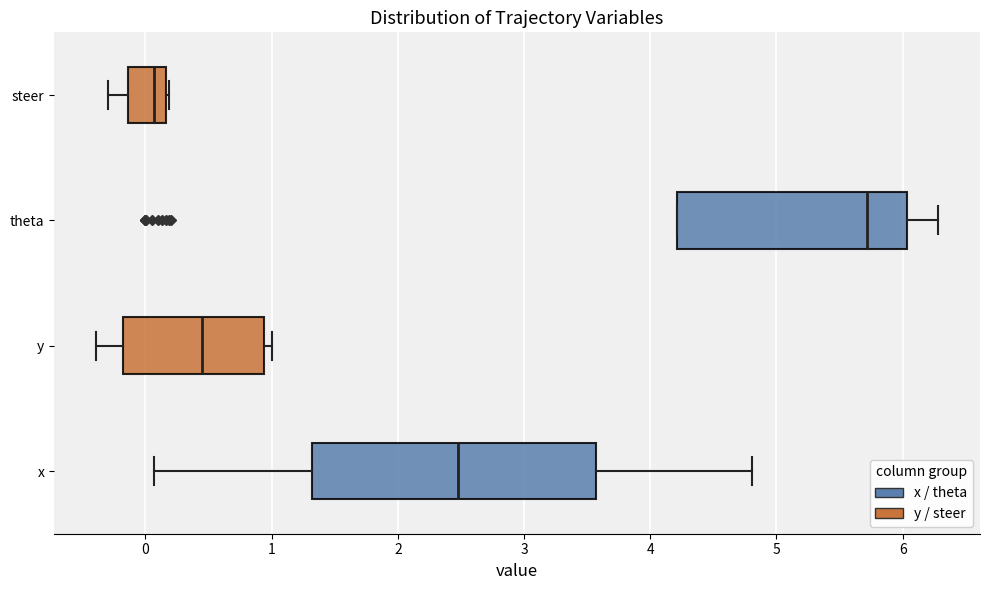

Which box has the furthest to the right median line?

theta